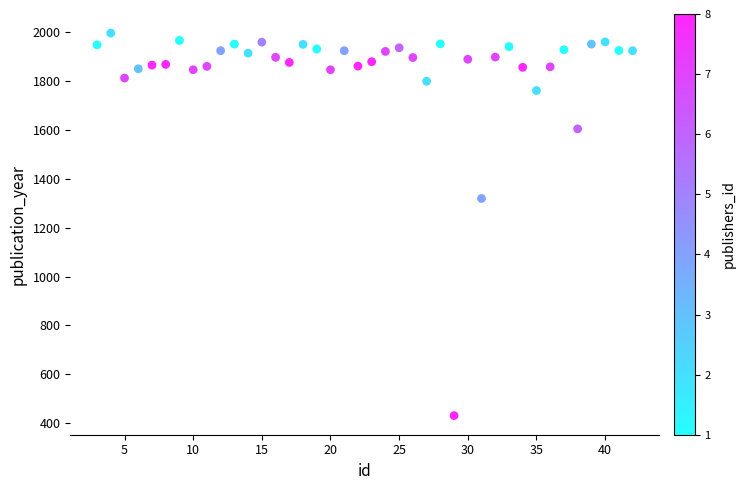

What Y value in the scatter plot is closest to 1214?

1320